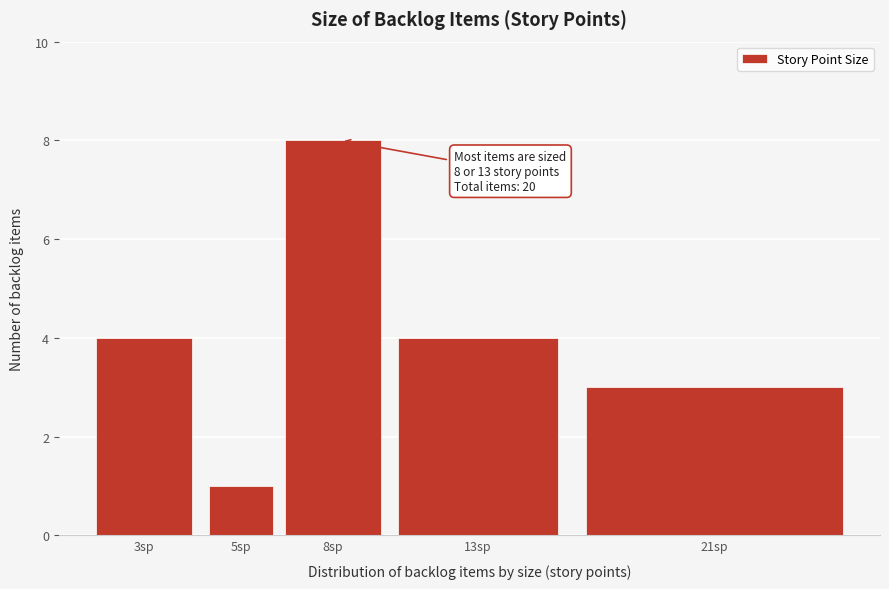

Reading left to right, what are all the values shown in this chart?

3sp=4	5sp=1	8sp=8	13sp=4	21sp=3